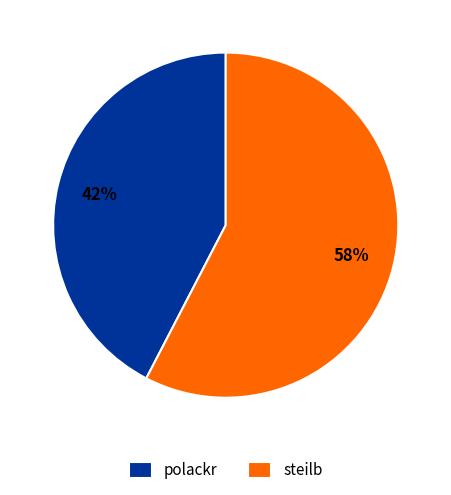

To the nearest percent, what is the average slice percentage?

50%